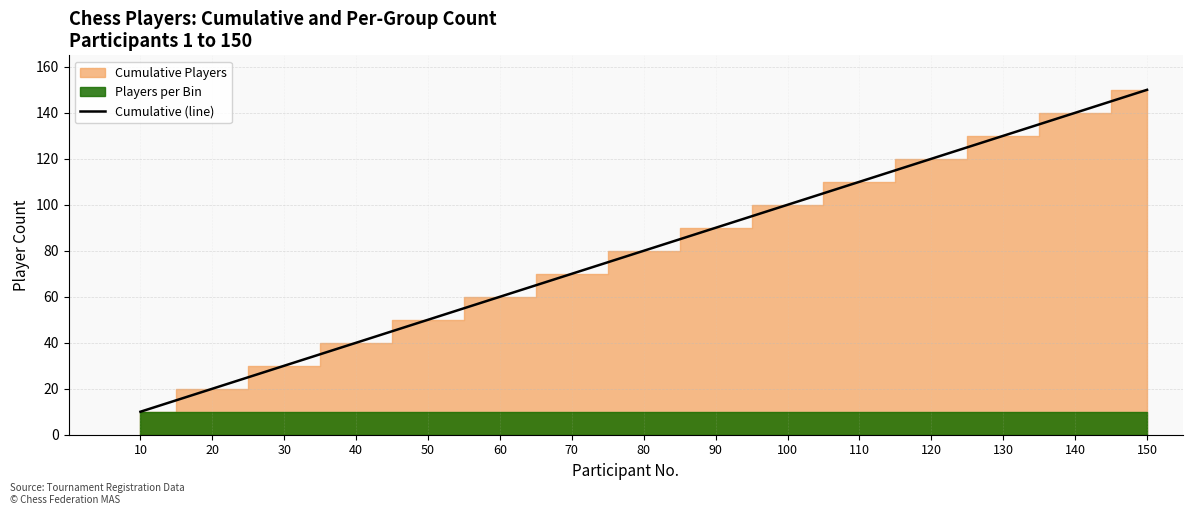

Rank the categories by value from highest to lowest.

150, 140, 130, 120, 110, 100, 90, 80, 70, 60, 50, 40, 30, 20, 10